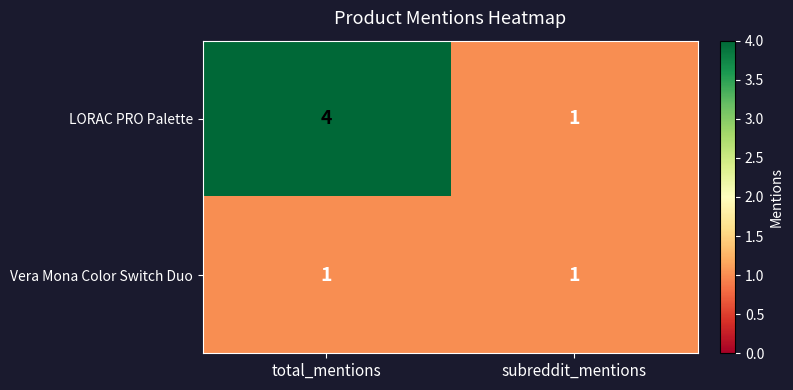

What value does the LORAC PRO Palette series have at total_mentions?

4